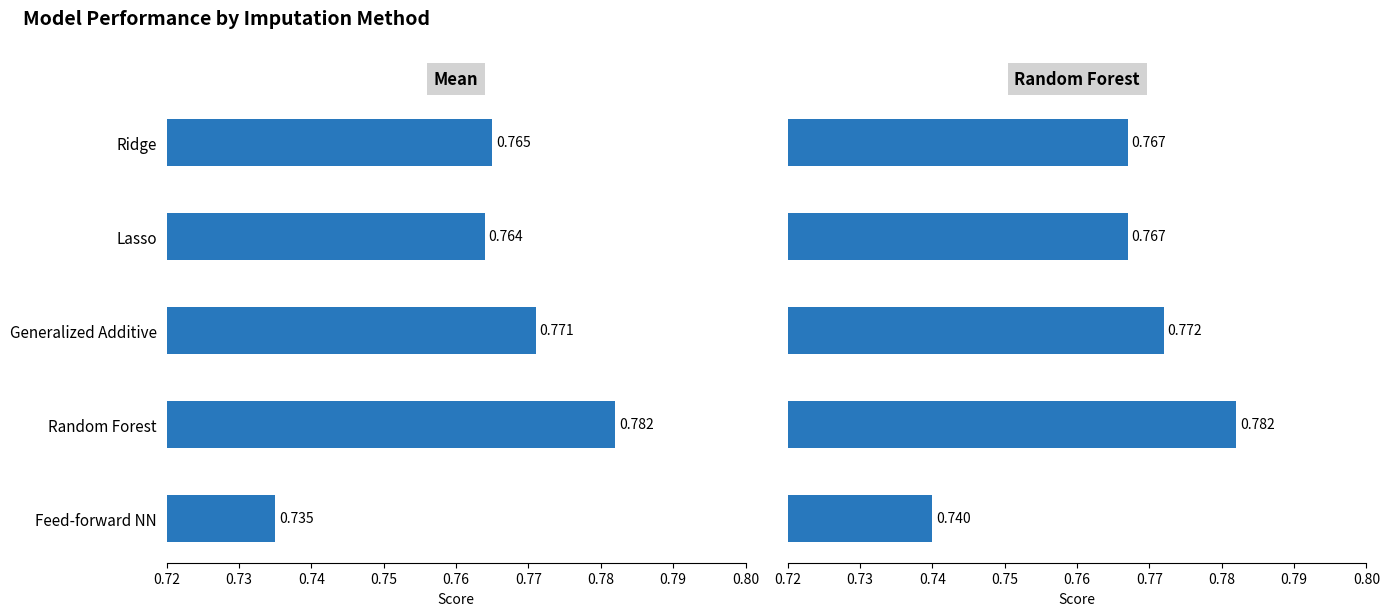

What is the sum of the Random Forest values at 0.72 and 0.73?

1.5